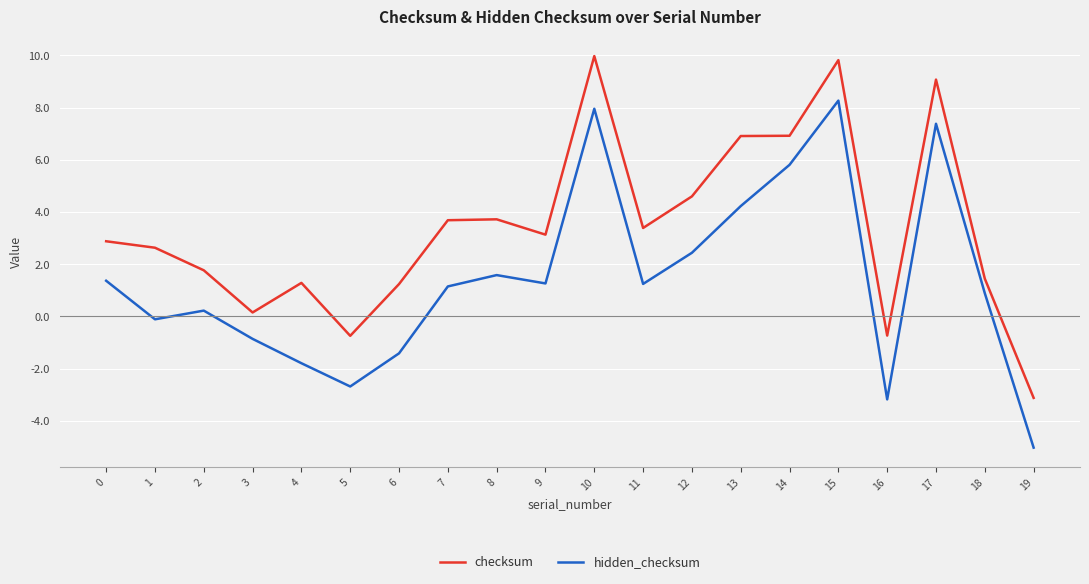

What is the difference between the highest and lowest values at 8?

2.1